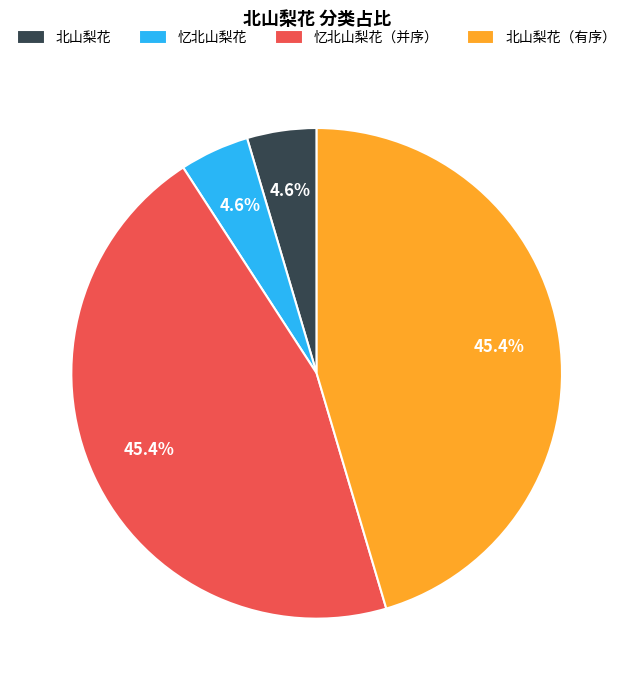

Combined, what portion of the pie is 北山梨花 and 忆北山梨花（并序）?

50.0%